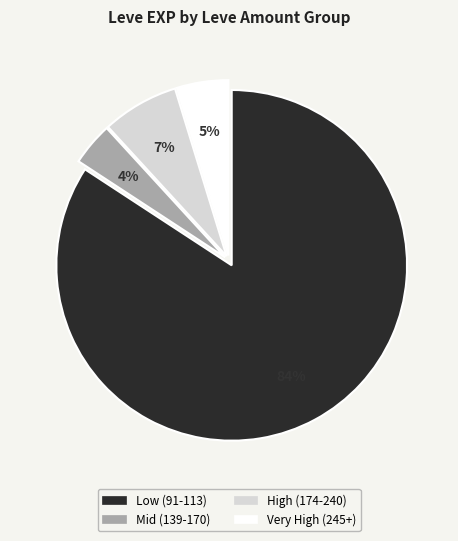

Between Very High (245+) and Mid (139-170), which is larger?

Very High (245+)